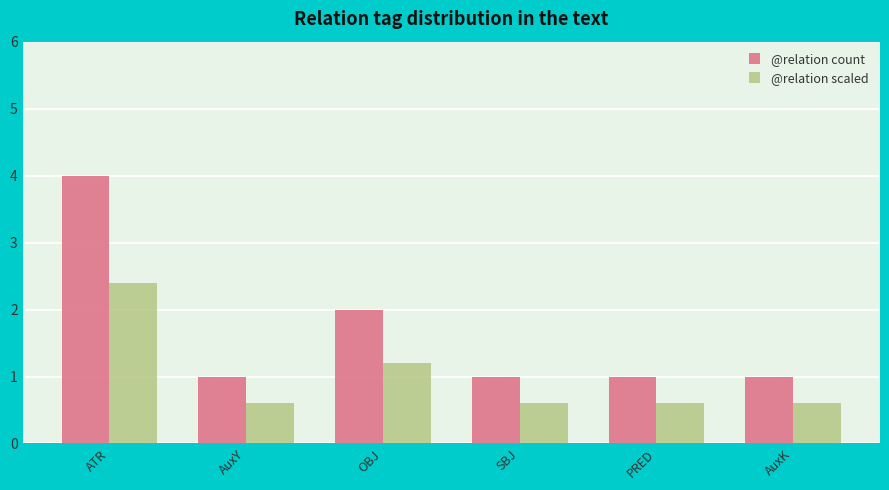

How many bars are there in each group?

2